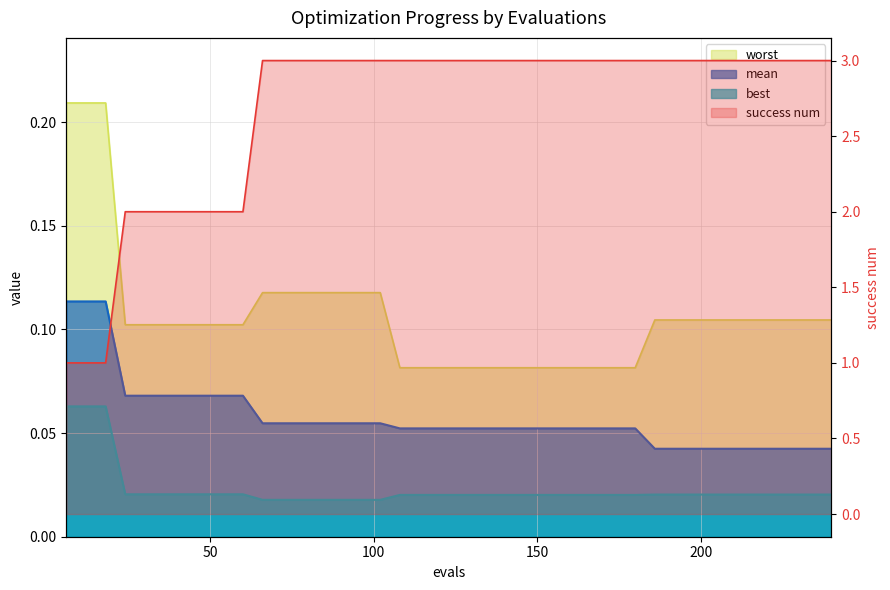

At 150, list the series in order from smallest to largest.

best, mean, worst, success num